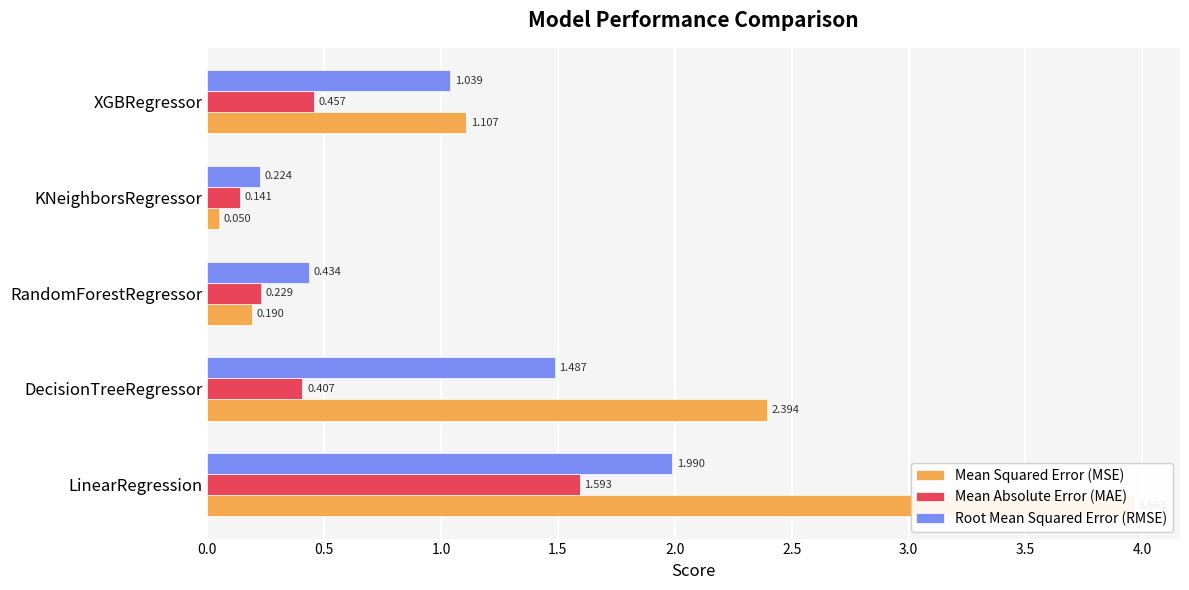

True or false: Mean Absolute Error (MAE) has a value of 0.4 at 0.5.

True